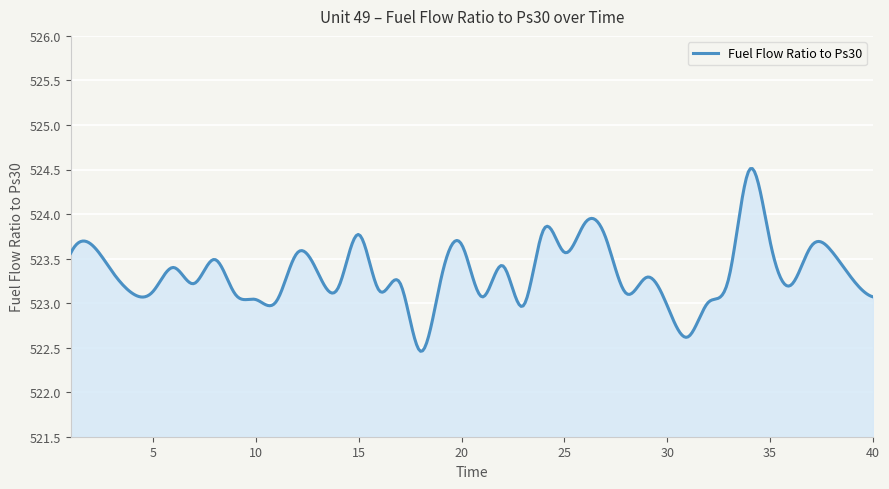

What is the difference between the maximum and minimum values?

2.1